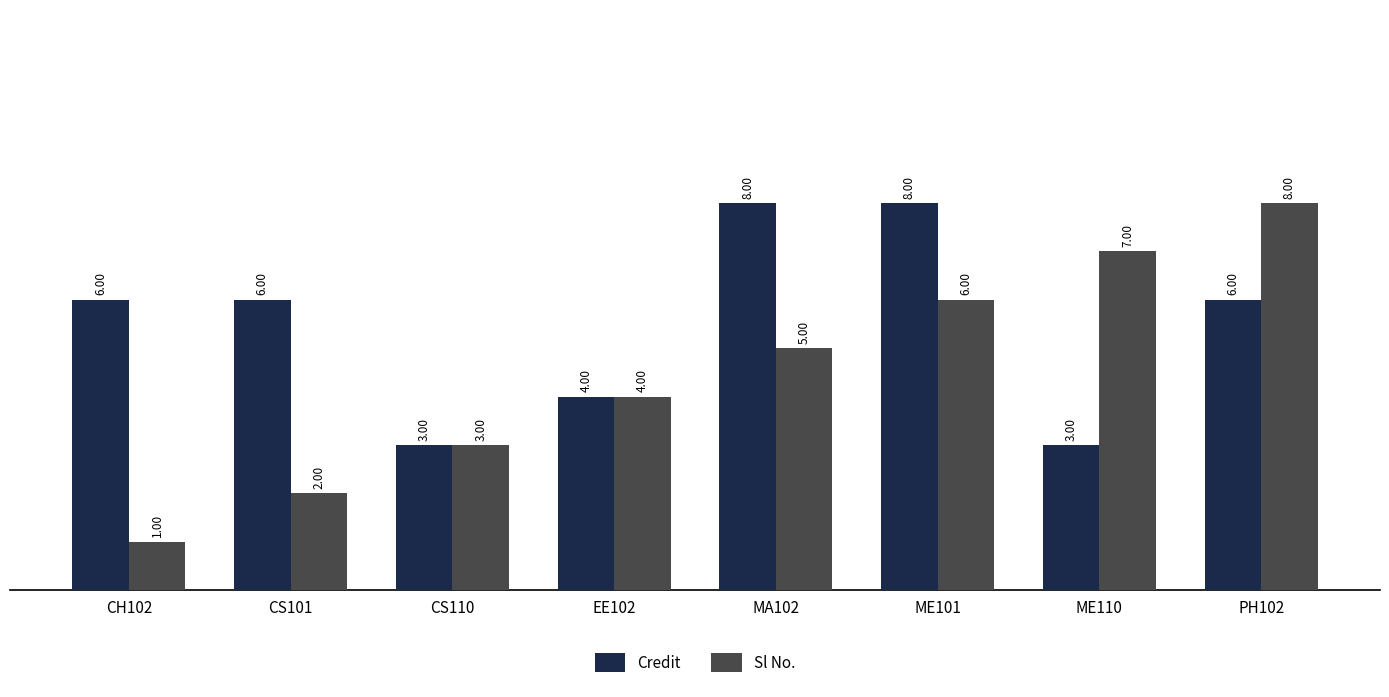

How many series are shown in this chart?

2